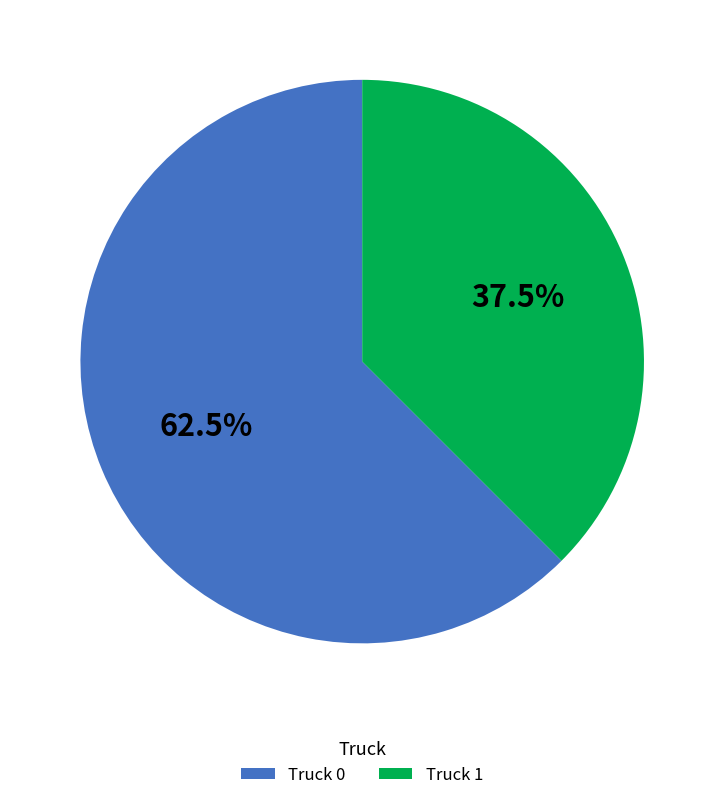

Combined, do Truck 0 and Truck 1 account for over 50%?

Yes